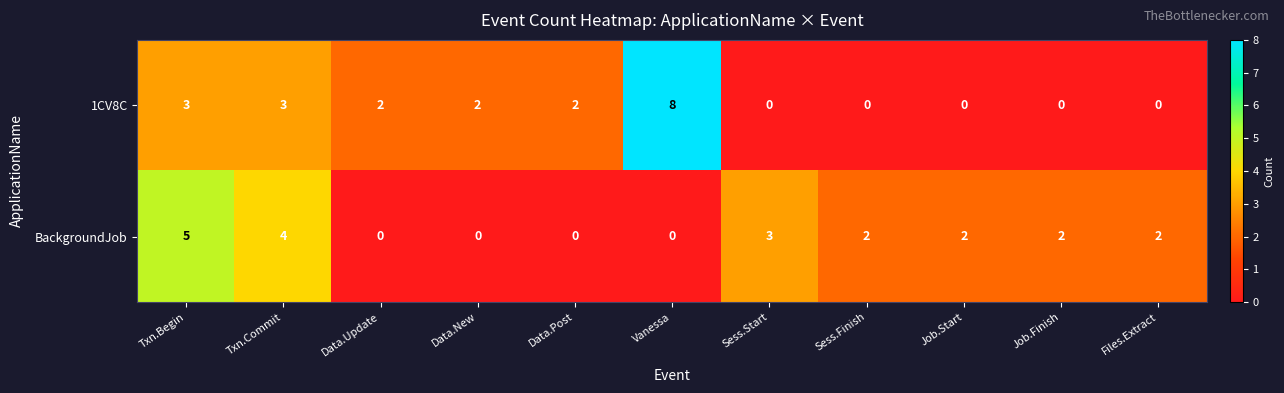

True or false: 1CV8C has a value of 2 at Data.Update.

True